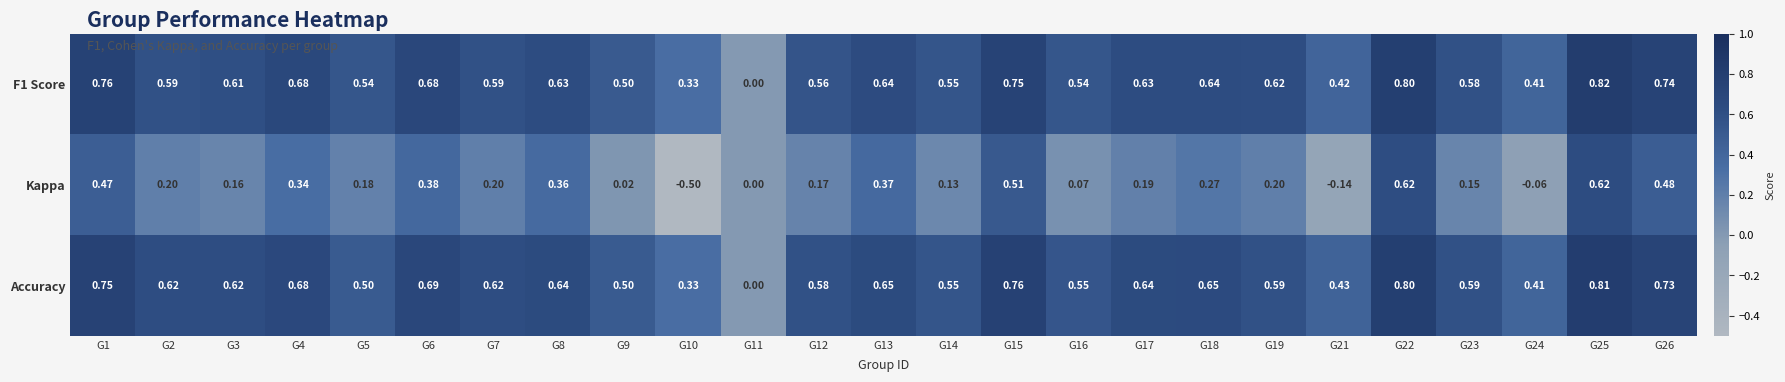

Is the value of Accuracy at G4 greater than the value of Kappa at G15?

Yes